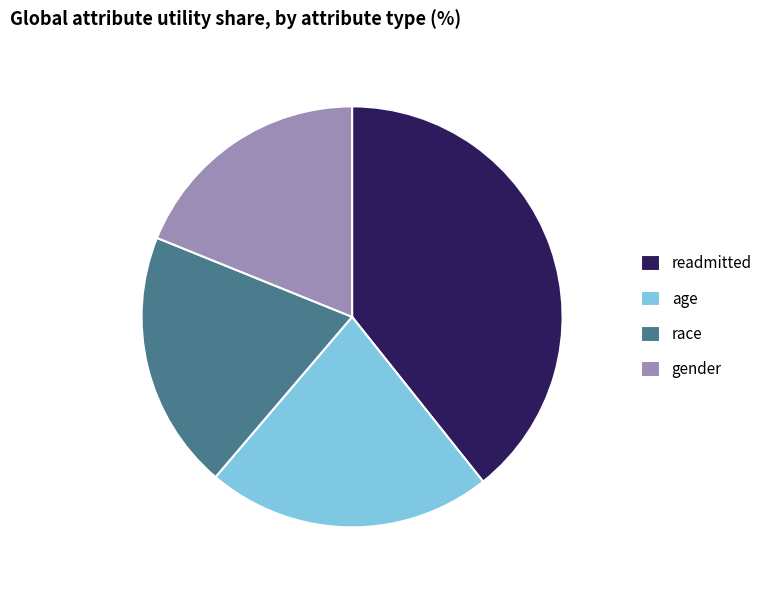

Which slice is the largest?

readmitted